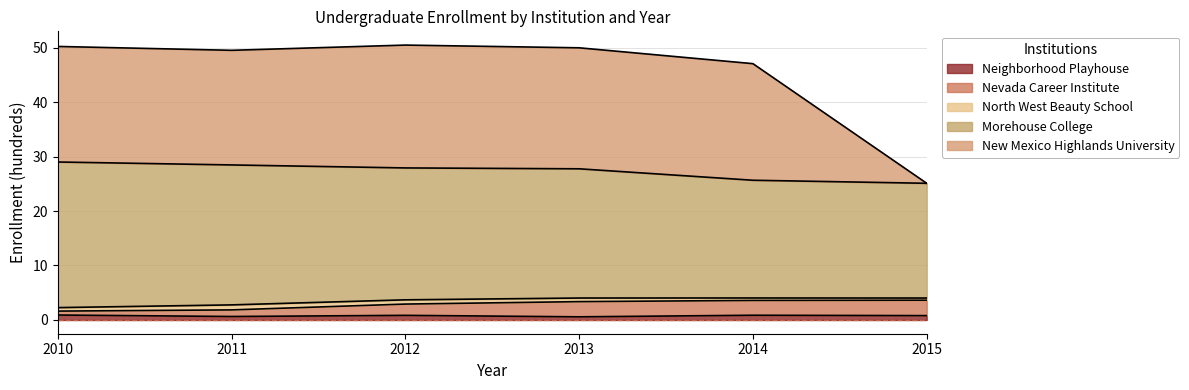

Which series changed the most between 2014 and 2015?

New Mexico Highlands University